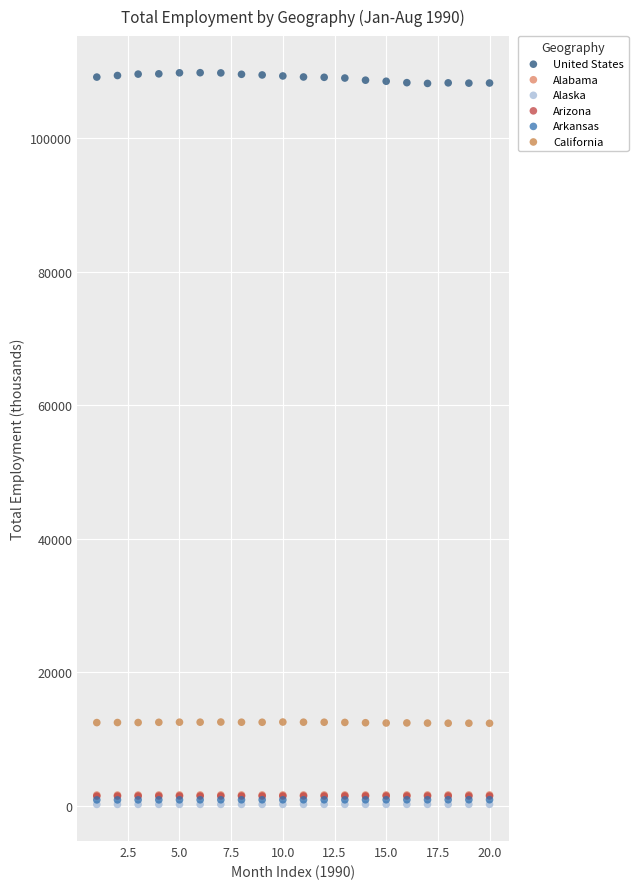

Which series has the widest spread of Y values?

United States